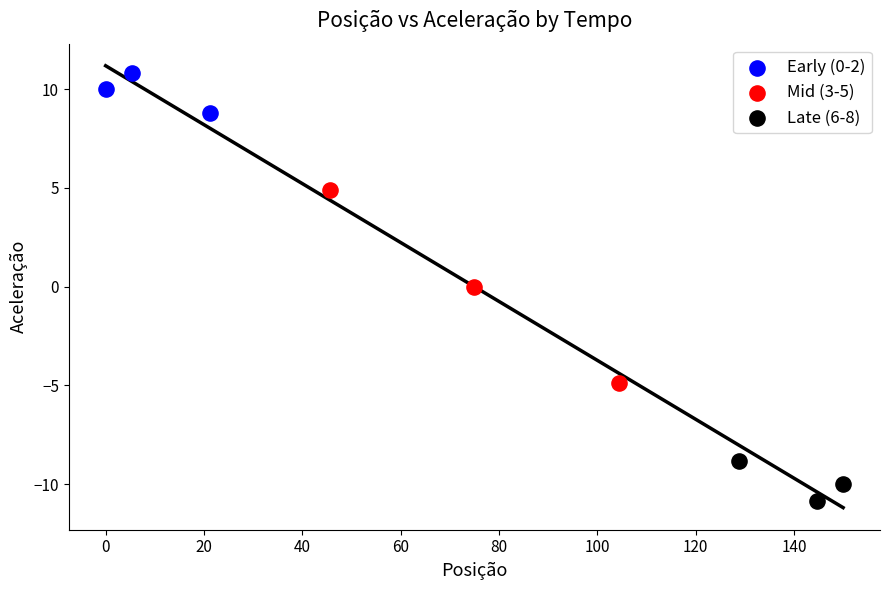

Which series has the widest spread of Y values?

Mid (3-5)